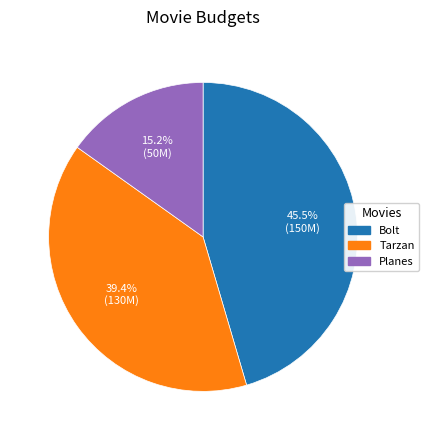

Between Planes and Bolt, which is larger?

Bolt